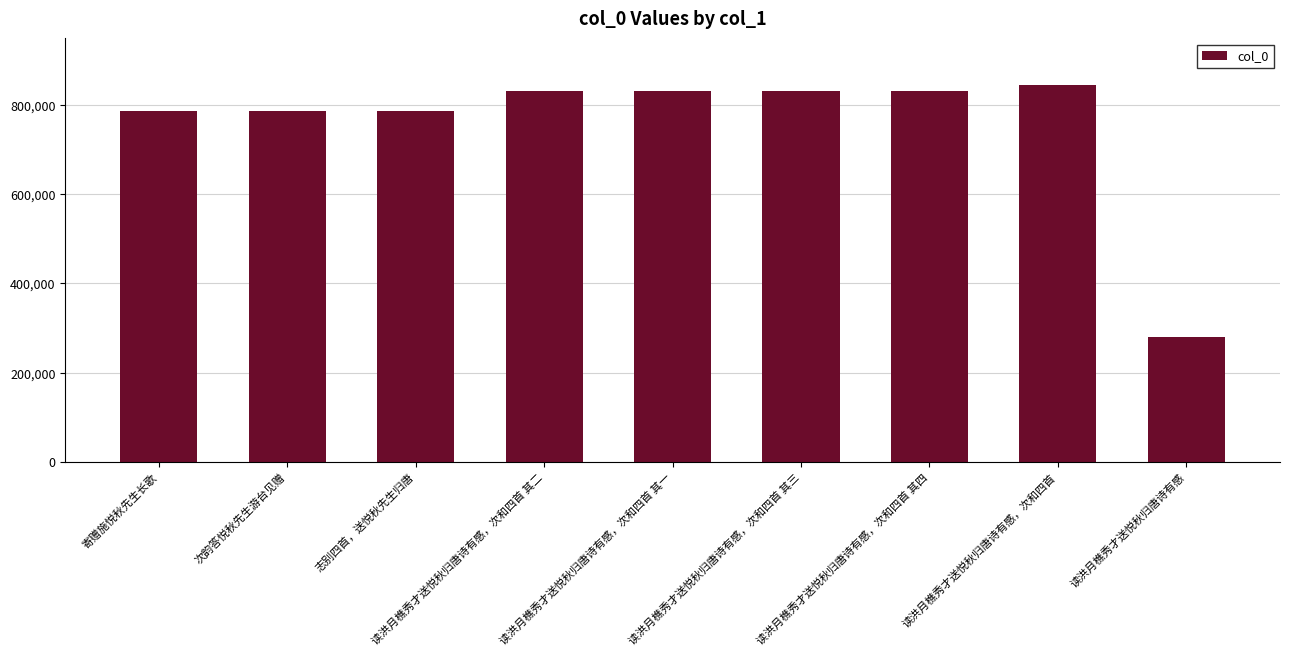

What is the change in value from 读洪月樵秀才送悦秋归唐诗有感，次和四首 其一 to 读洪月樵秀才送悦秋归唐诗有感，次和四首 其三?

+2